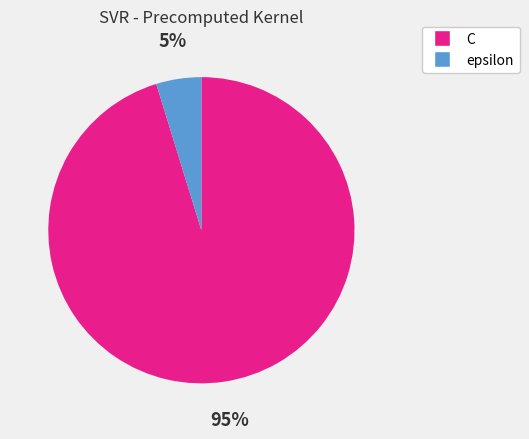

Is the sum of C and epsilon greater than half?

Yes